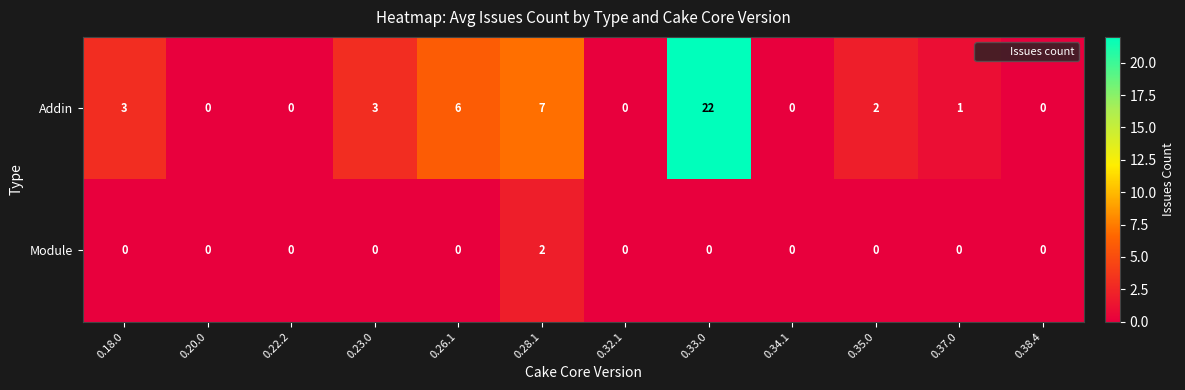

Reading left to right, transcribe all the data shown in this chart.

Addin: 0.18.0=3	0.20.0=0	0.22.2=0	0.23.0=3	0.26.1=6	0.28.1=7	0.32.1=0	0.33.0=22	0.34.1=0	0.35.0=2	0.37.0=1	0.38.4=0
Module: 0.18.0=0	0.20.0=0	0.22.2=0	0.23.0=0	0.26.1=0	0.28.1=2	0.32.1=0	0.33.0=0	0.34.1=0	0.35.0=0	0.37.0=0	0.38.4=0